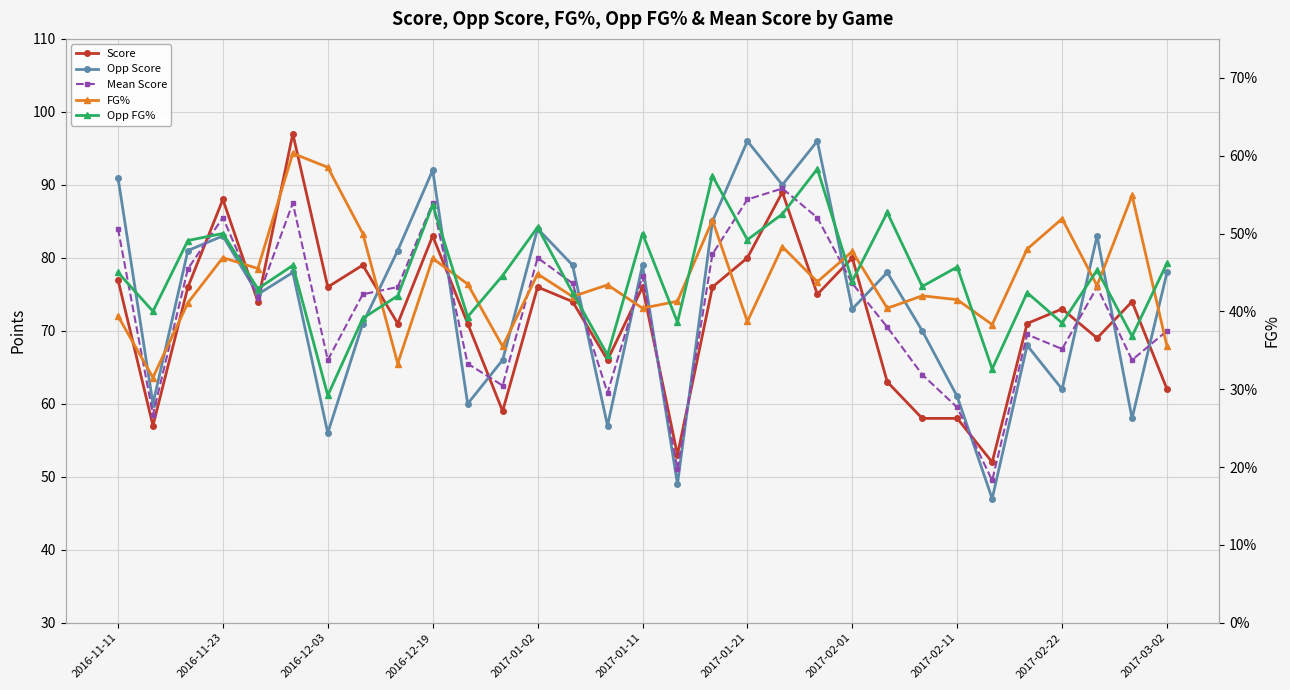

What are all the series names shown in the legend?

Score, Opp Score, Mean Score, FG%, Opp FG%